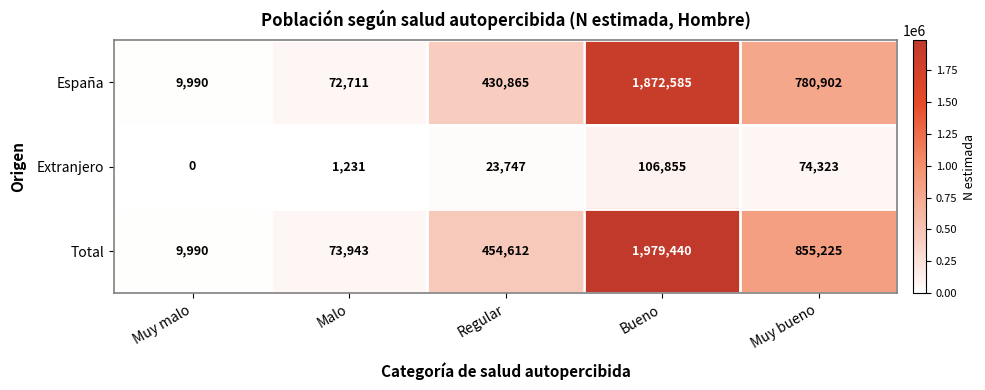

At which label is Extranjero closest to 53427?

Muy bueno